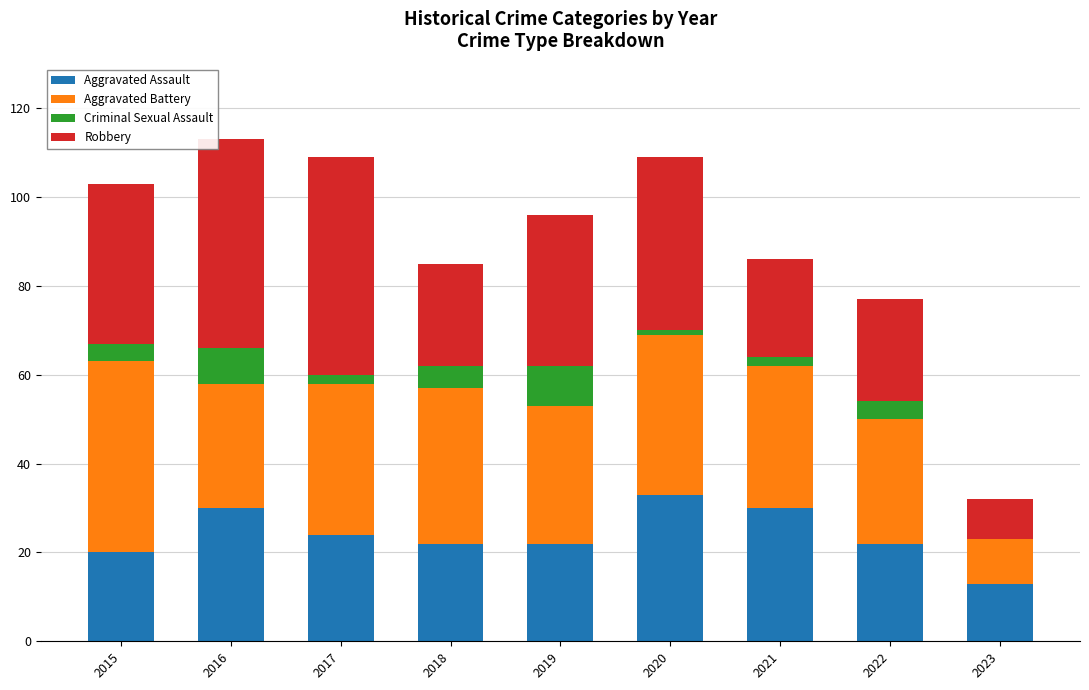

Which category has the highest value in the Aggravated Assault series?

2020